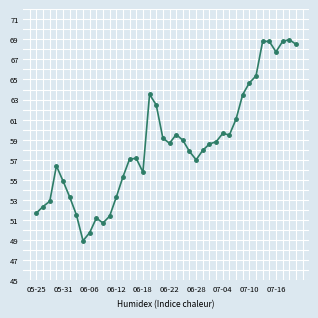

What is the sum of all values?

2341.5